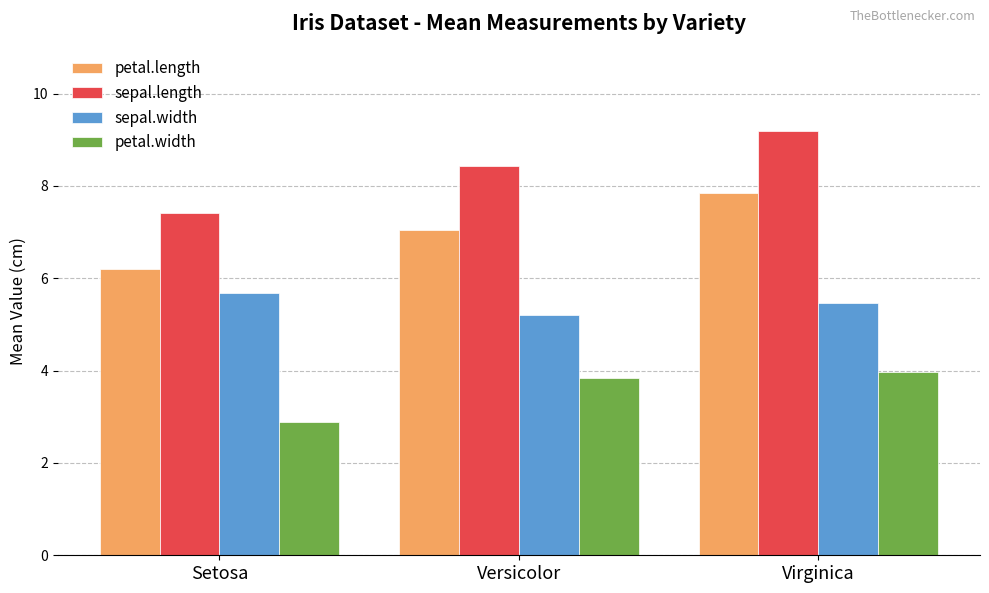

The value of petal.width at Setosa is 2.9. True or false?

True